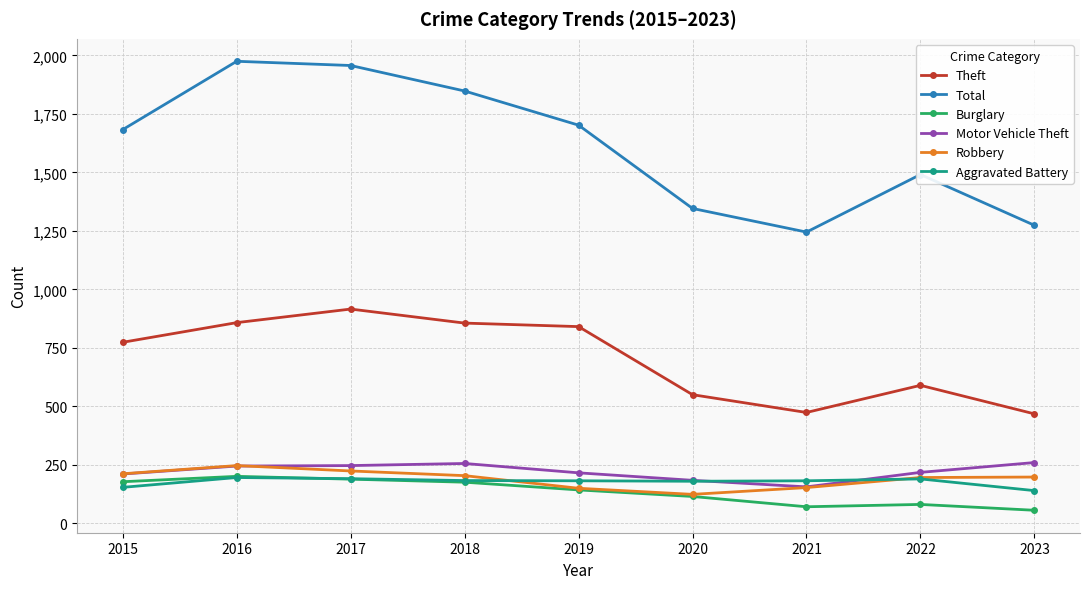

What is the average value of the Aggravated Battery series?

178